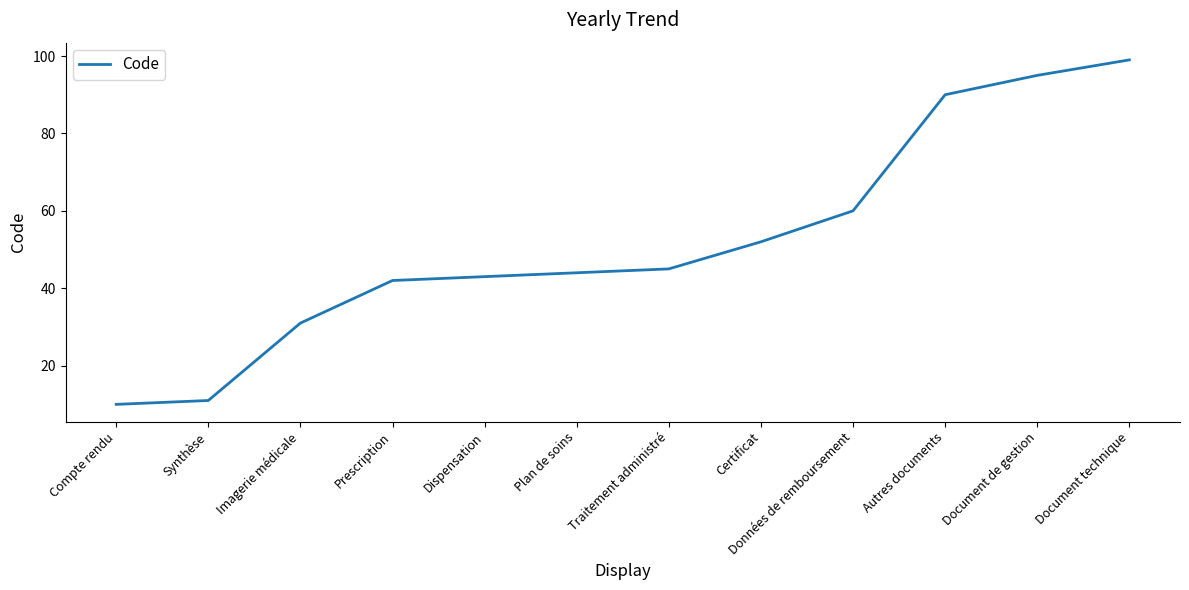

What position from the right is Traitement administré?

6